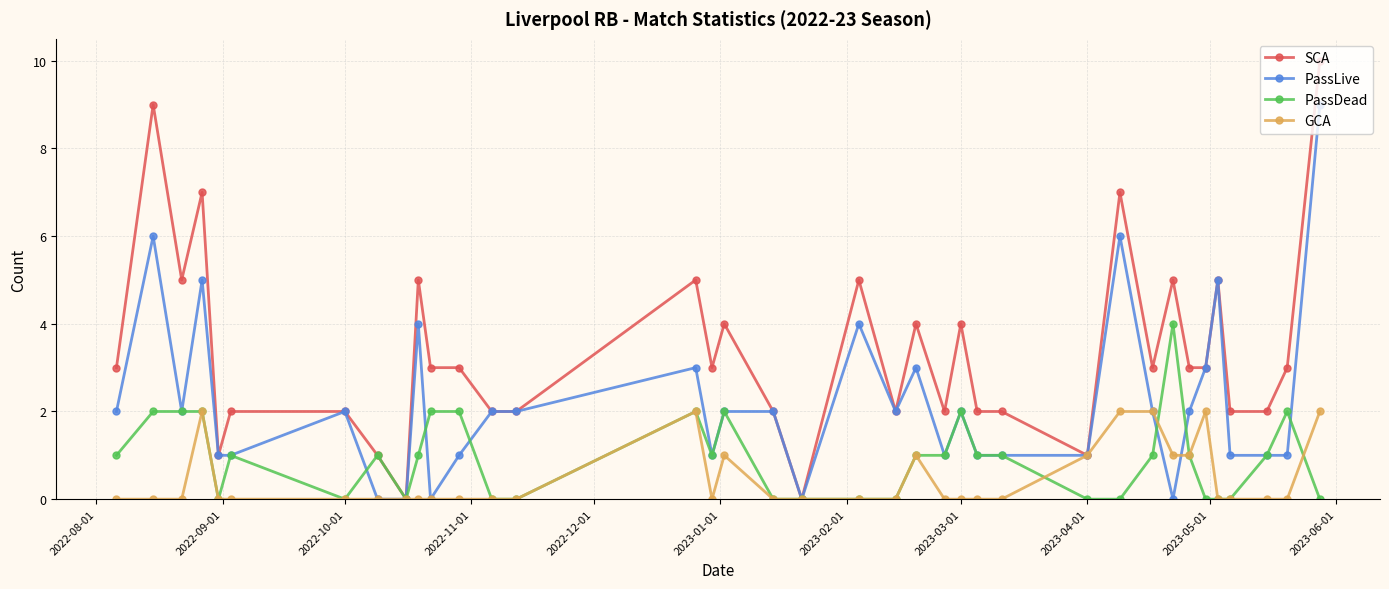

Which series has the largest total across all categories?

SCA